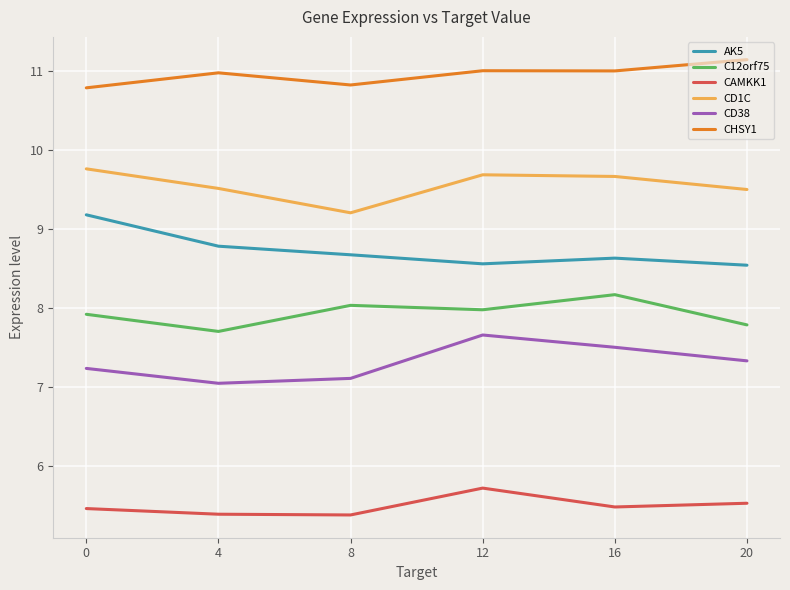

Is it true that CD38 equals 3.6 at 20?

False